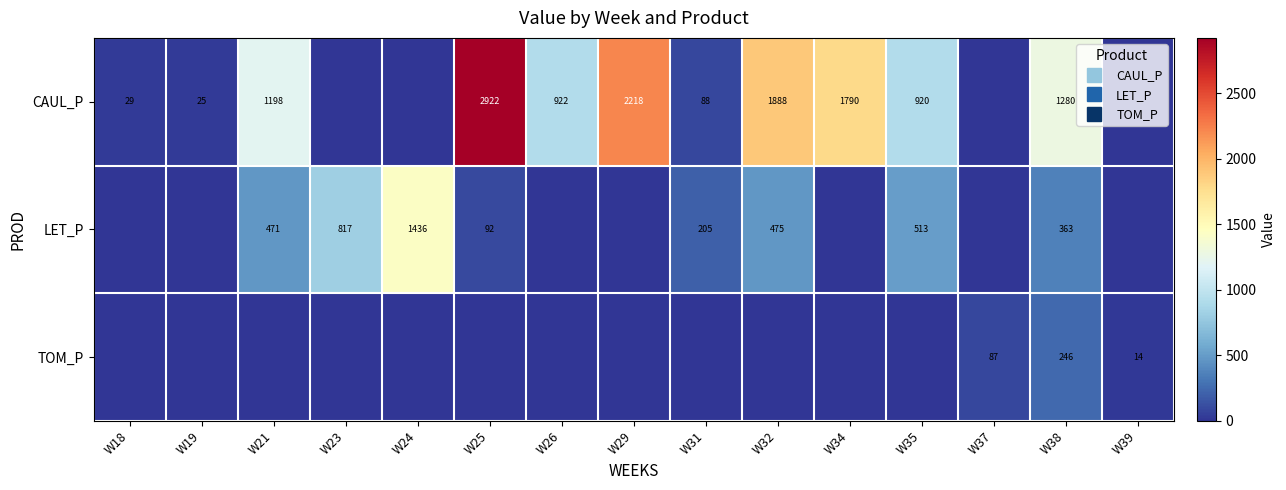

True or false: CAUL_P has a value of 428.5 at W38.

False